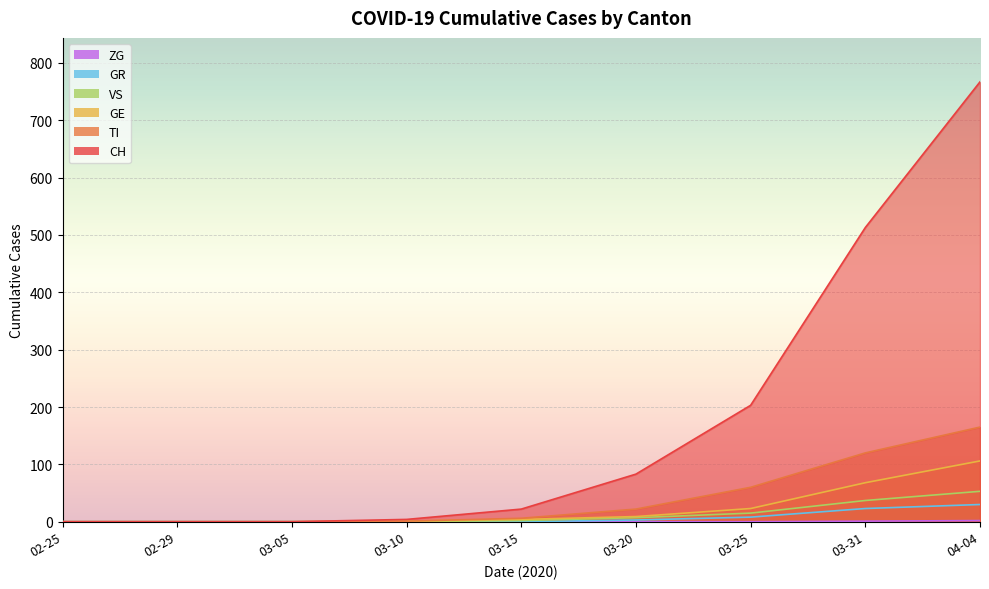

What is the total value across all series at 03-15?

34